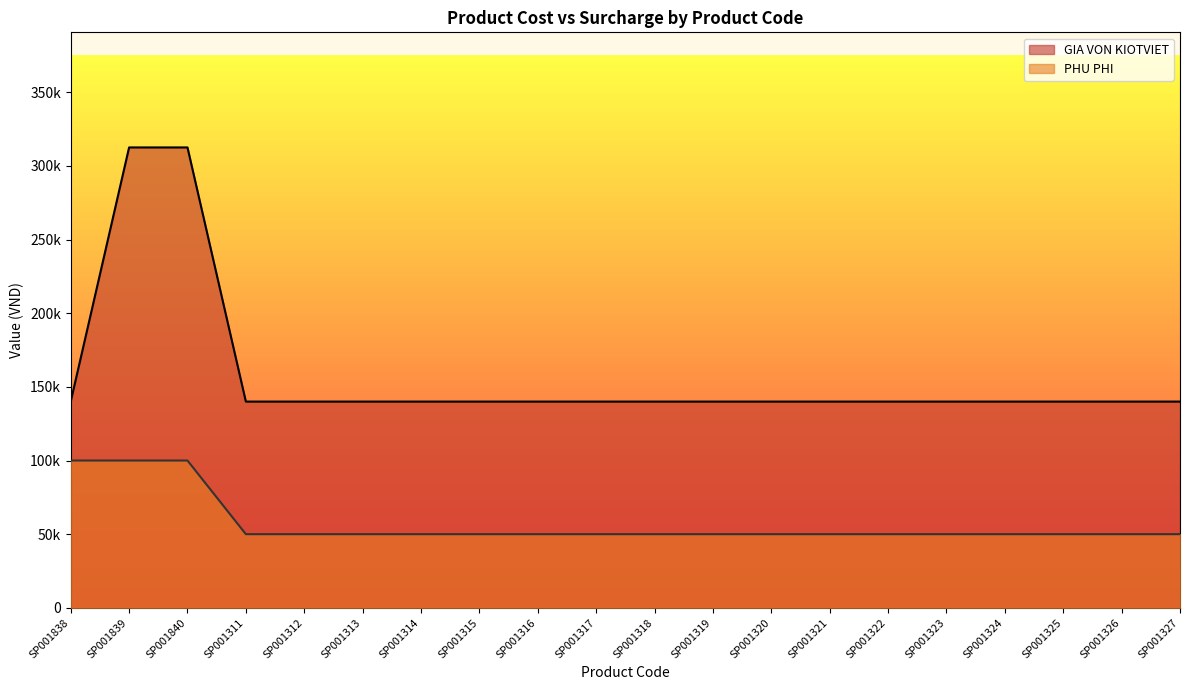

True or false: PHU PHI and GIA VON KIOTVIET cross at least once.

False